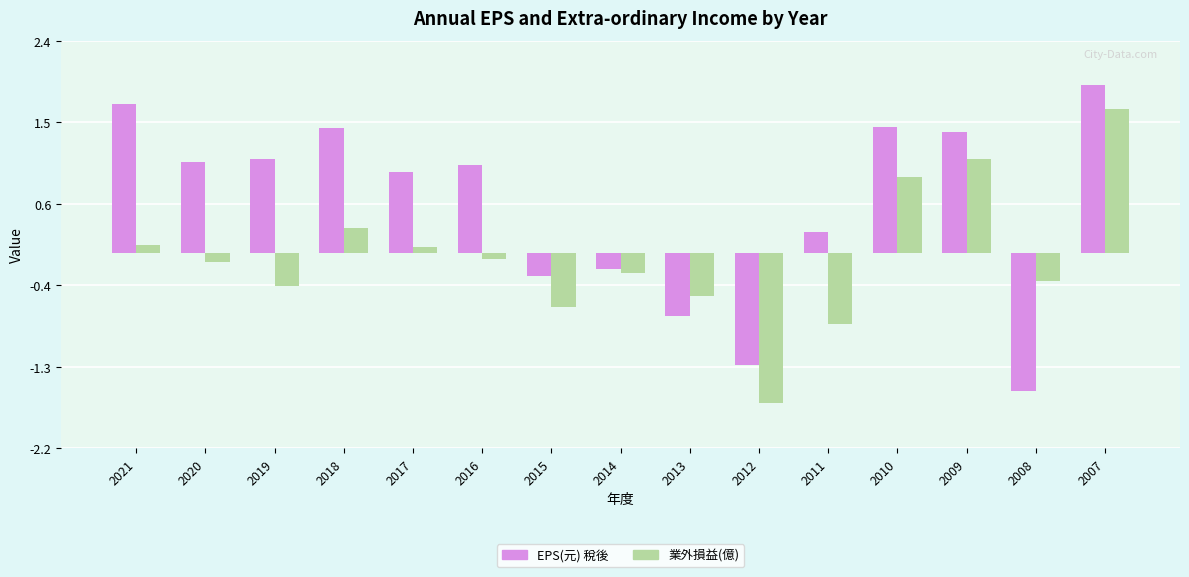

At how many categories does at least one series exceed 0?

10